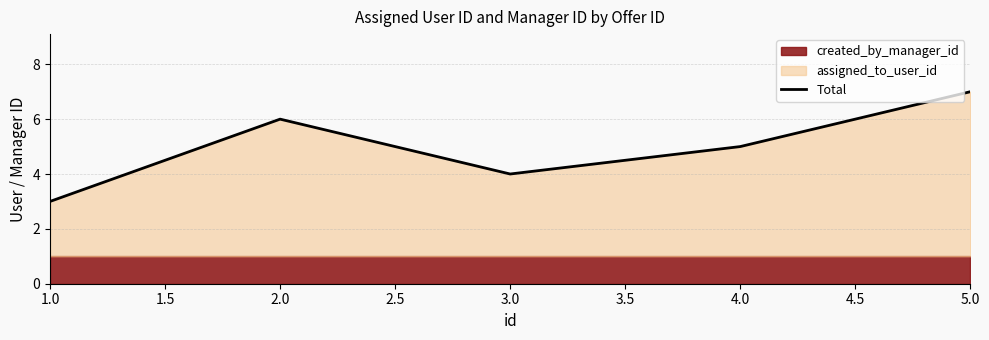

Reading right to left, transcribe all the data shown in this chart.

7	5	4	6	3